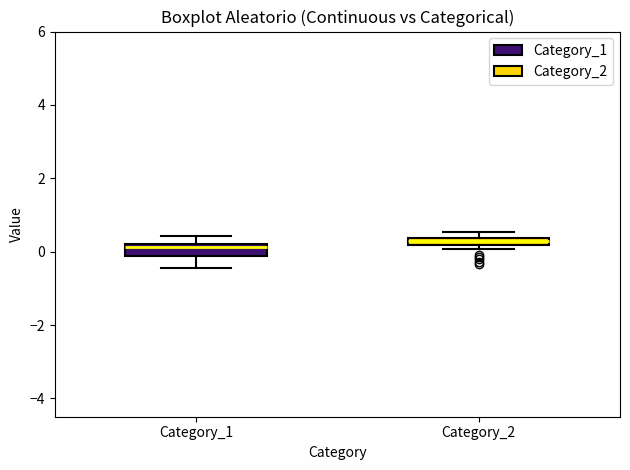

Where is the upper edge of the box for Category_2 on the y-axis? The values are not printed on the chart, so give them approximately, as read against the axis.

0.4